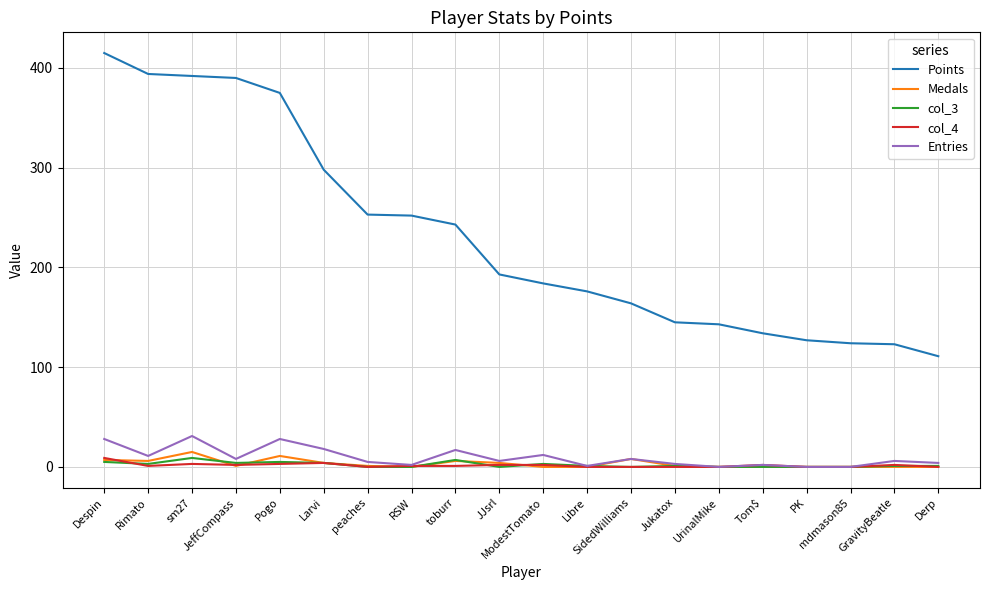

What is the difference between the maximum and minimum values in the Points series?

304